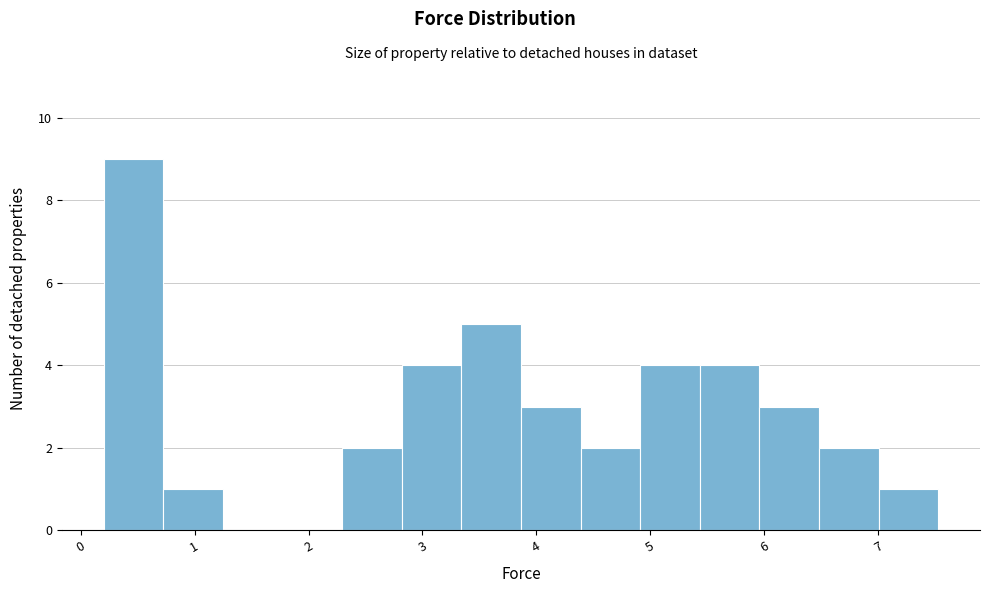

Reading left to right, transcribe this chart: for each bar, give the range it covers on the x-axis and its height. Neither the bar edges nor the heights are printed on the chart, so give them approximately, as read against the axes.

0.2 to 0.7: 9
0.7 to 1.2: 1
1.2 to 1.8: 0
1.8 to 2.3: 0
2.3 to 2.8: 2
2.8 to 3.3: 4
3.3 to 3.9: 5
3.9 to 4.4: 3
4.4 to 4.9: 2
4.9 to 5.4: 4
5.4 to 6.0: 4
6.0 to 6.5: 3
6.5 to 7.0: 2
7.0 to 7.5: 1